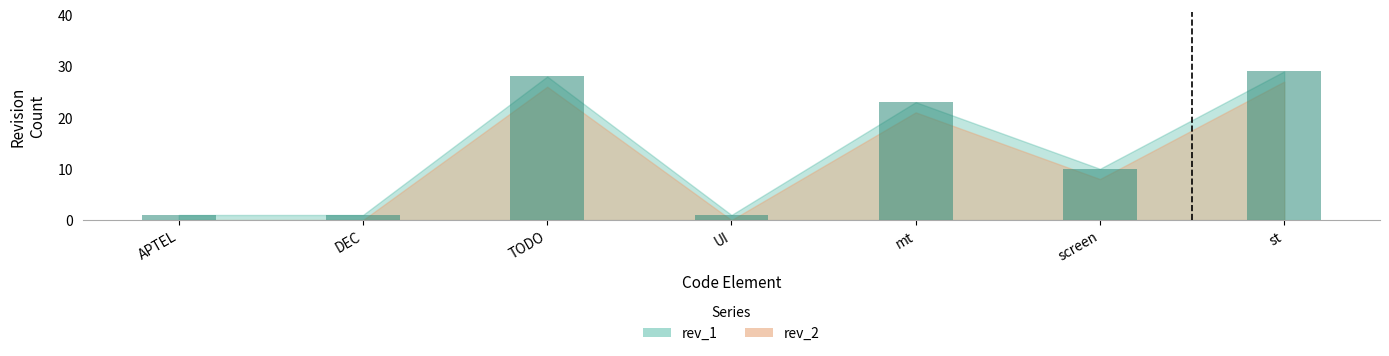

Between APTEL and screen, which is larger?

screen